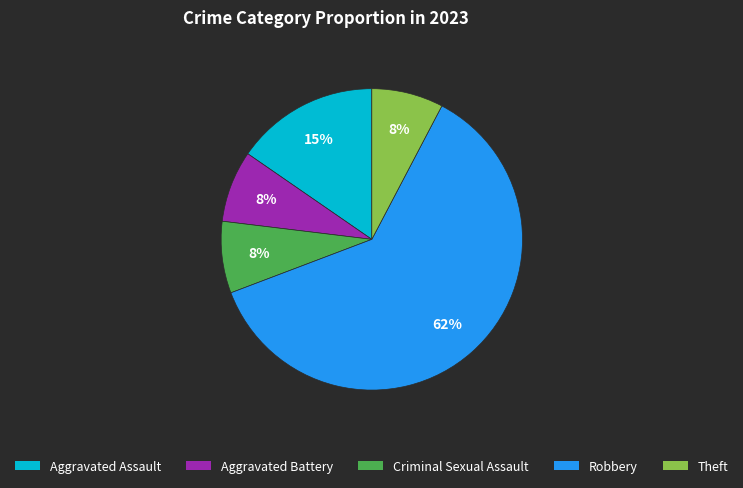

To the nearest percent, what portion does Aggravated Battery represent?

8%